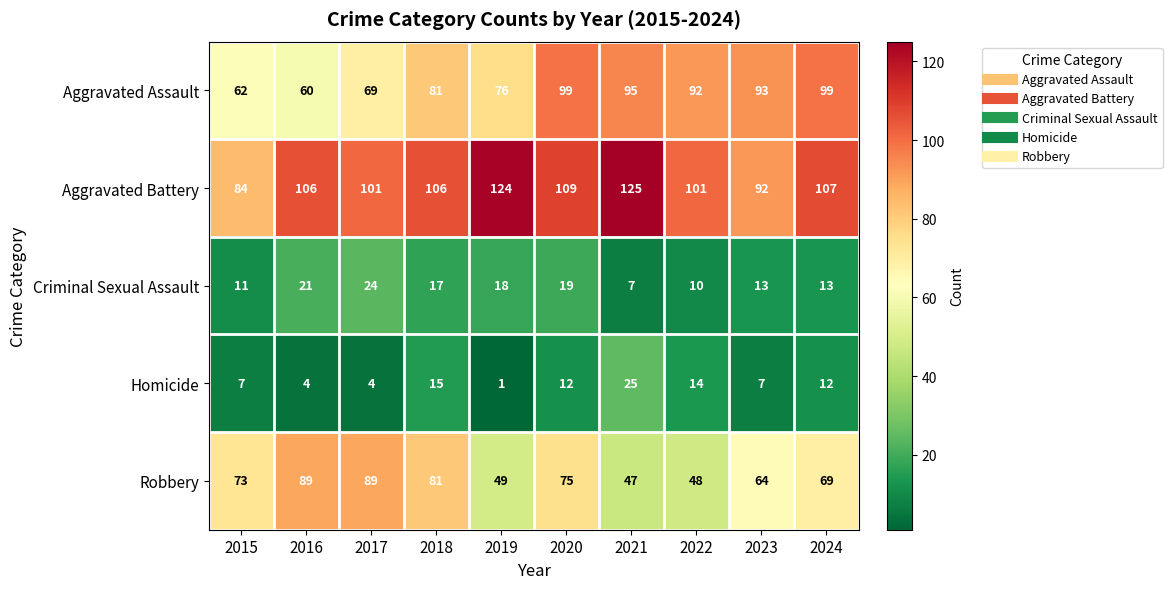

Which series has the largest total across all categories?

Aggravated Battery